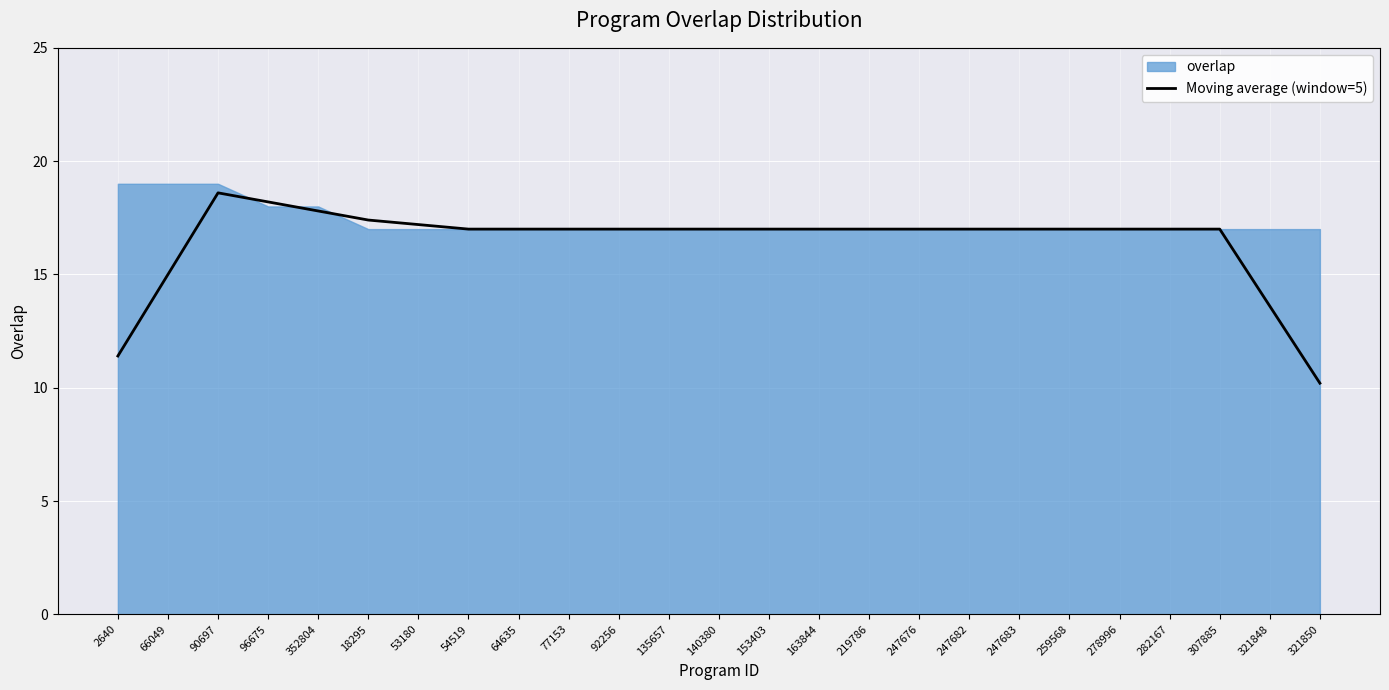

What is the approximate value at 64635?

17.0